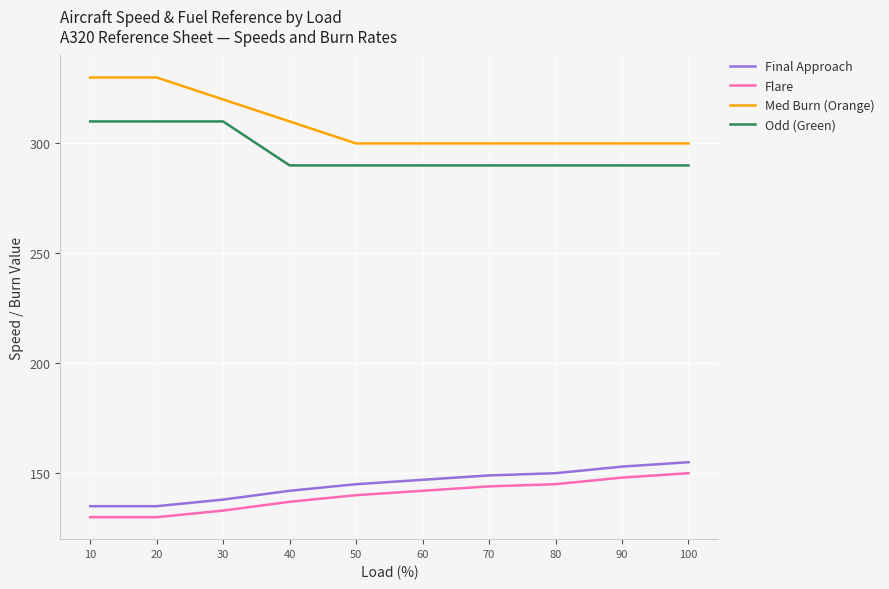

Is the value of Med Burn (Orange) at 10 greater than the value of Final Approach at 90?

Yes